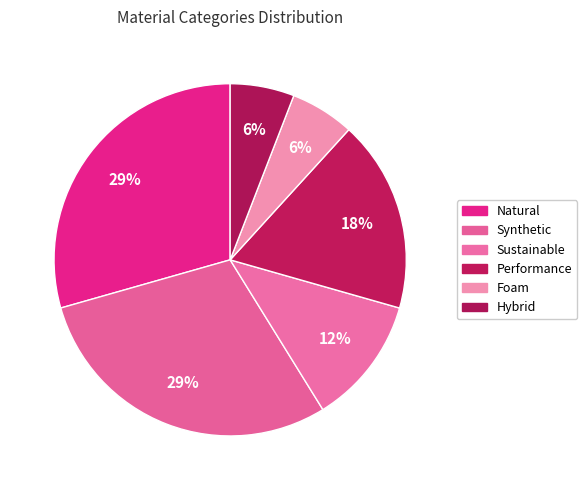

Count the number of slices in the pie.

6